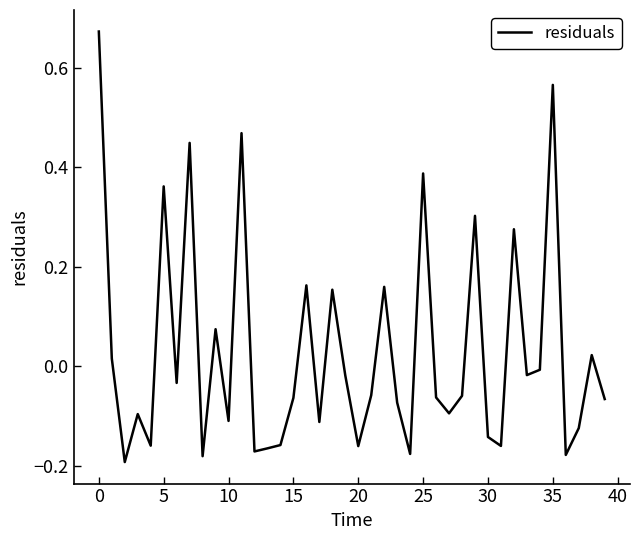

True or false: the data has more than 1 interior local peaks.

True